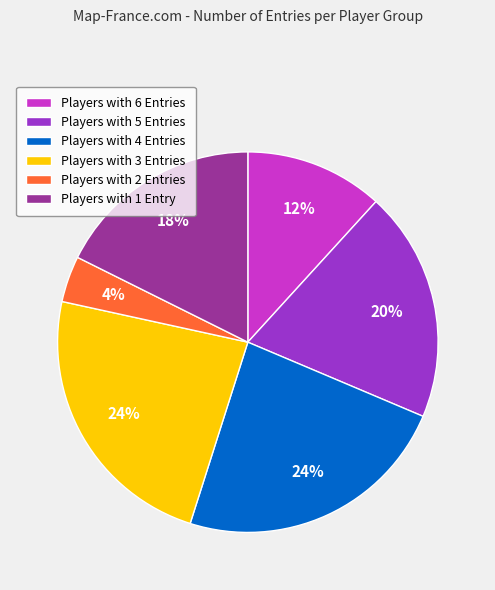

Is the sum of Players with 5 Entries and Players with 4 Entries greater than half?

No